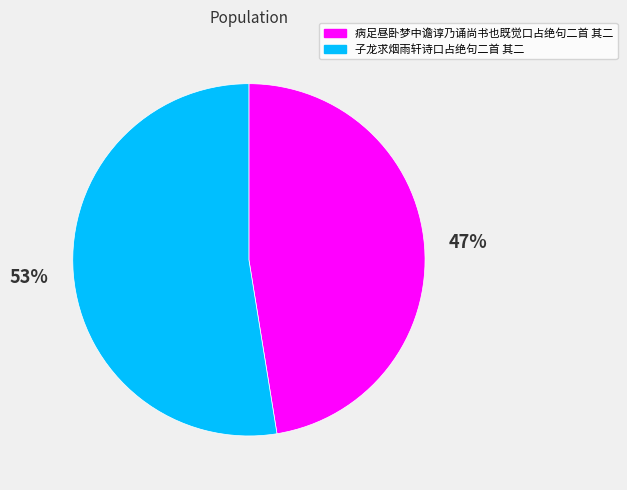

To the nearest percent, what portion does 病足昼卧梦中谵谆乃诵尚书也既觉口占绝句二首 其二 represent?

47%